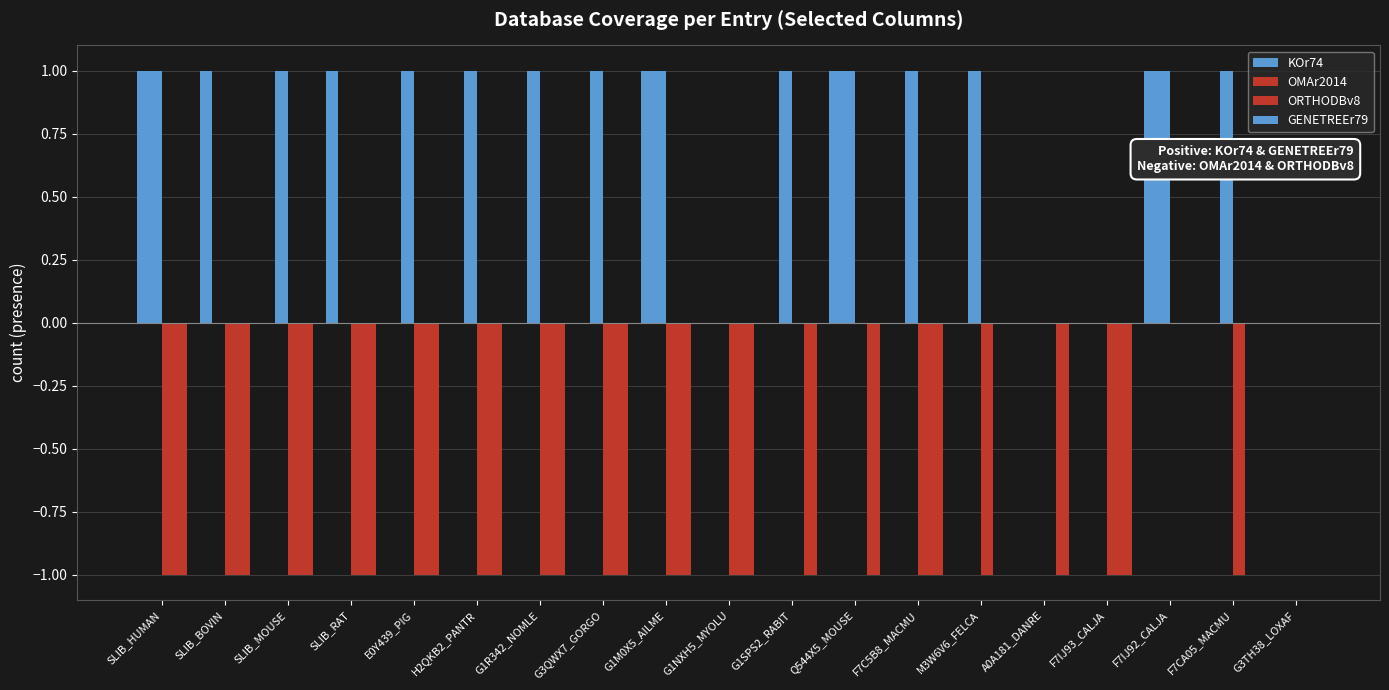

Between E0Y439_PIG and A0A181_DANRE, which is larger?

E0Y439_PIG